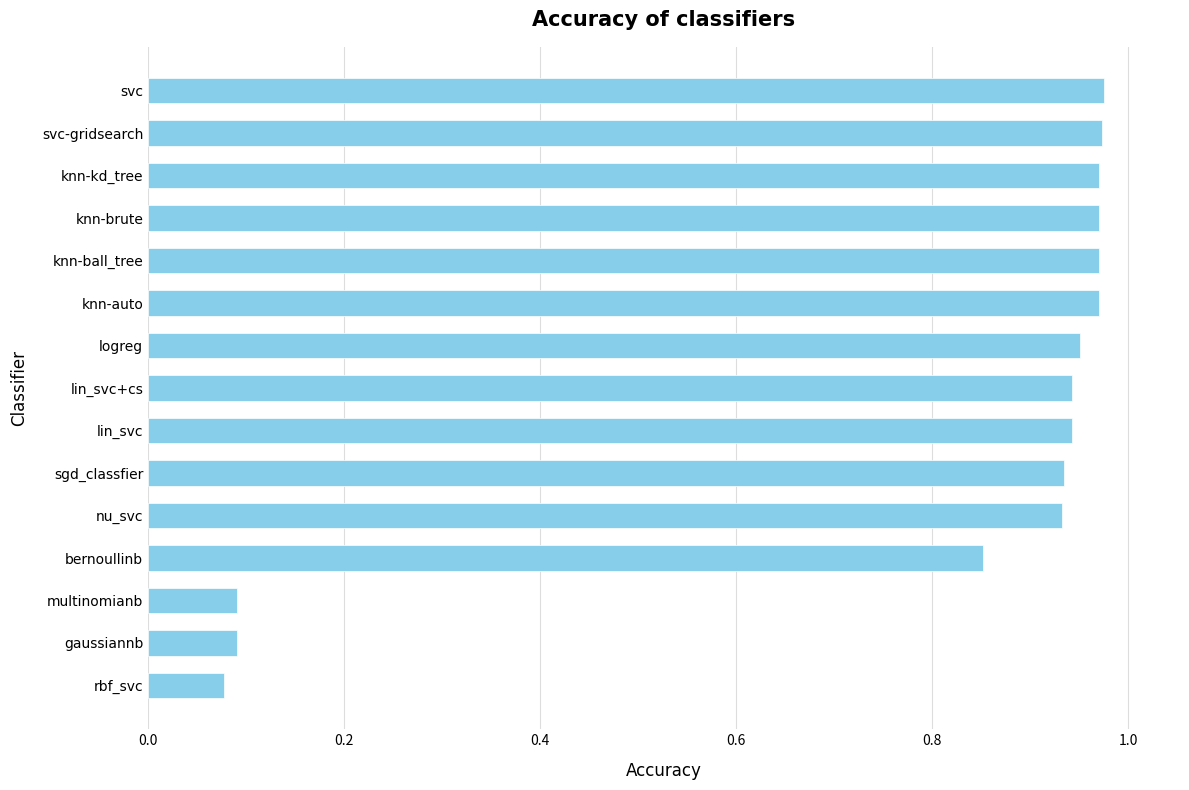

What is the sum of all values?

11.6